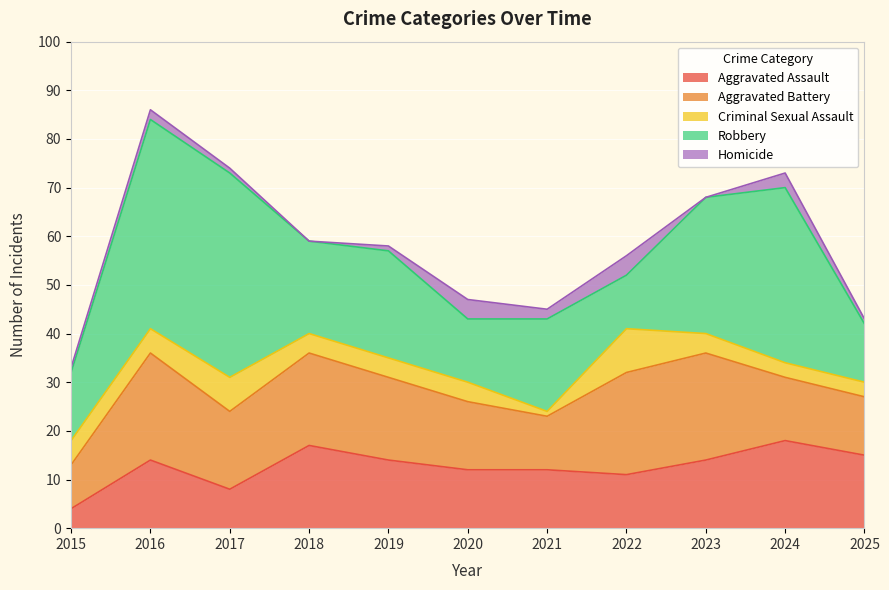

Does the chart display data point markers on the line(s)?

No